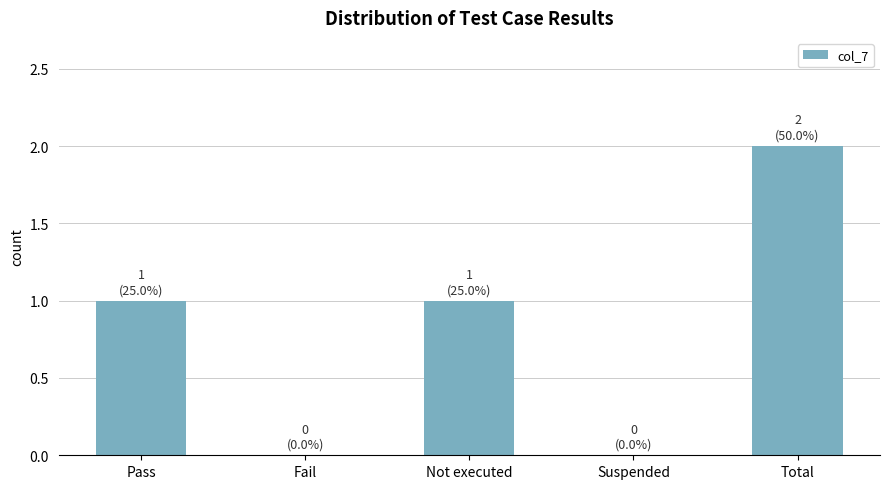

What is the change in value from Fail to Not executed?

+1